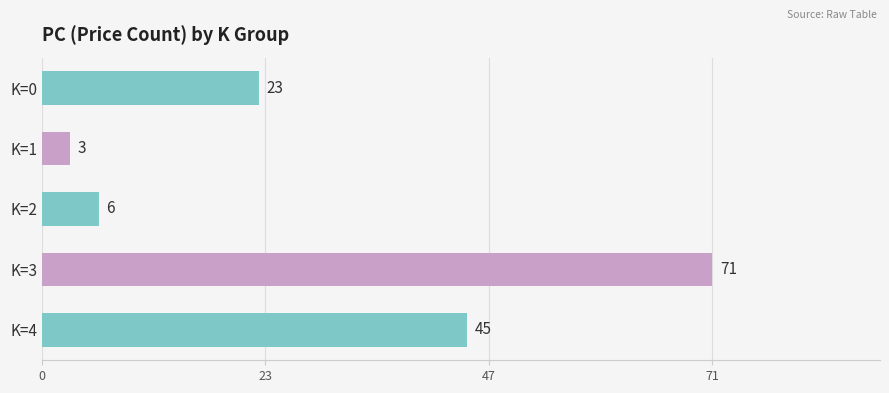

Which has a higher value, K=2 or K=4?

K=4